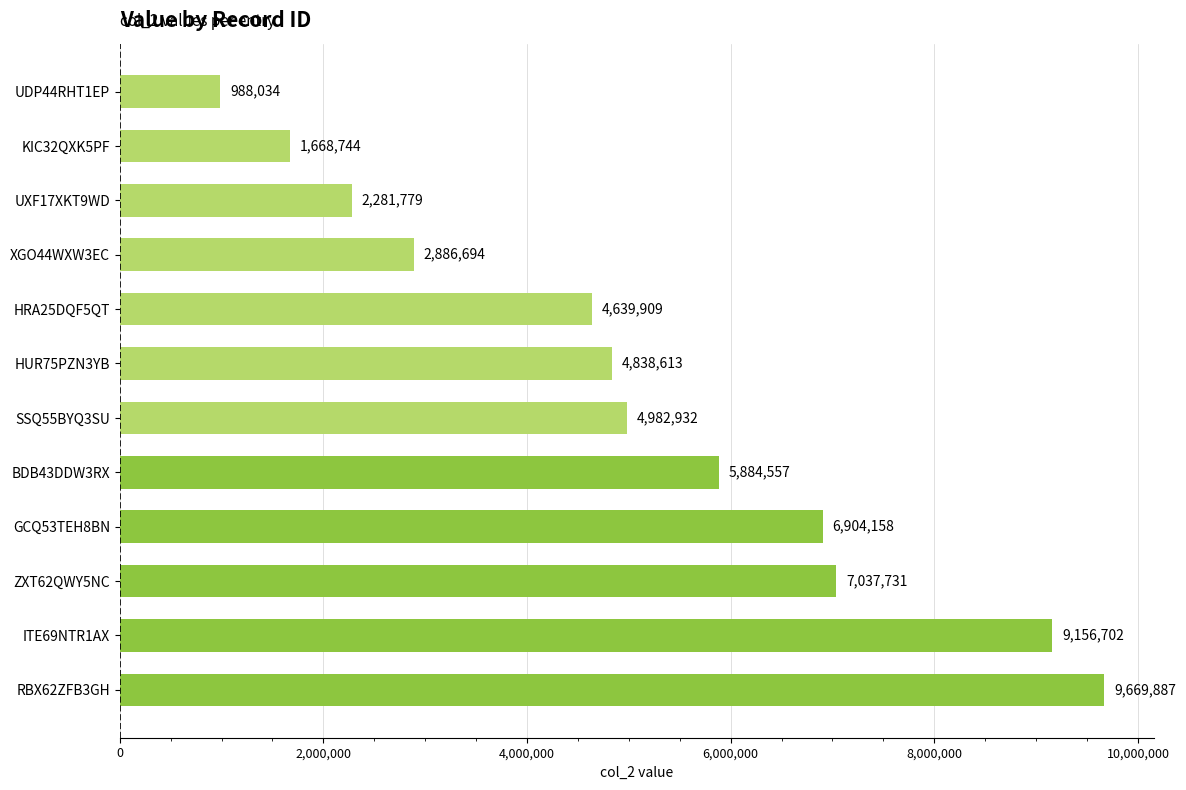

Approximately how many times larger is the value at HUR75PZN3YB compared to KIC32QXK5PF?

2.9